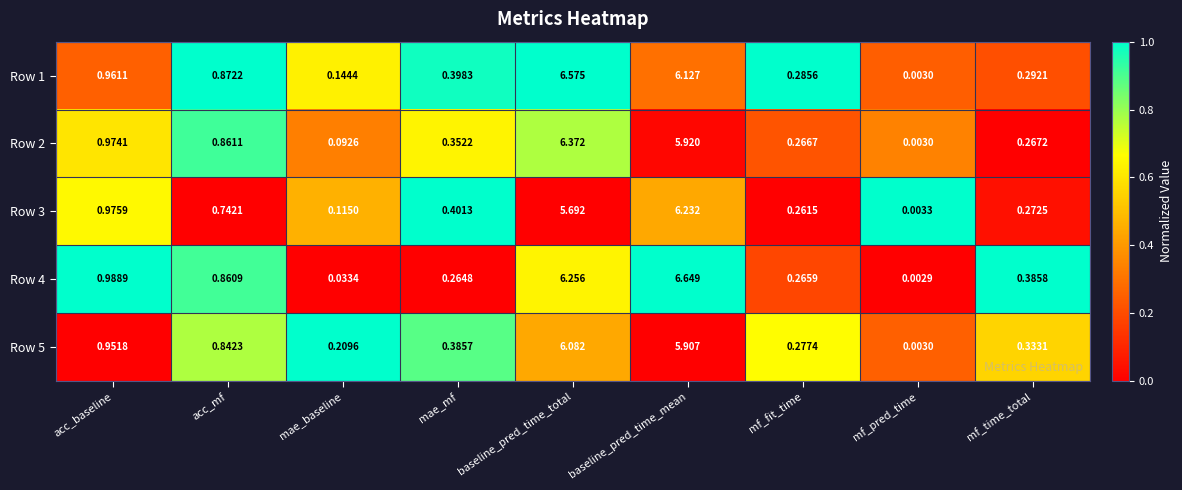

Which series changed the most between mae_baseline and mf_pred_time?

Row 5